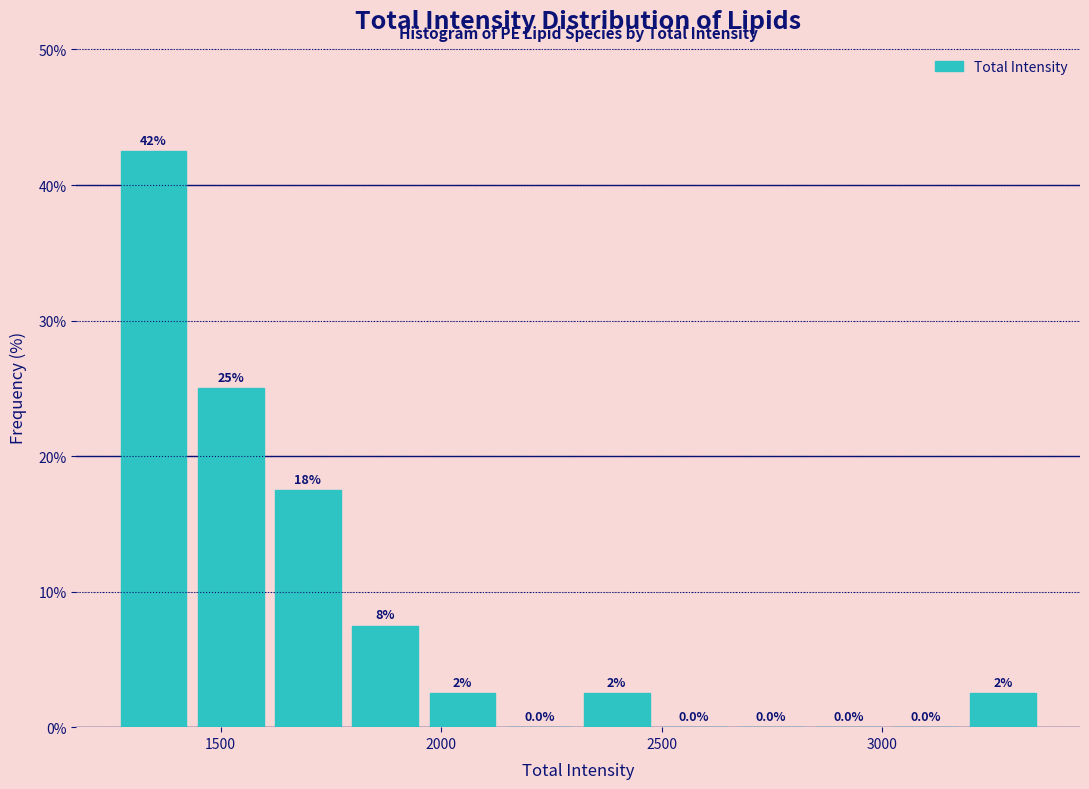

Around what value on the x-axis is the tallest bar? Give the approximate position of its centre, as read against the axis.

1350